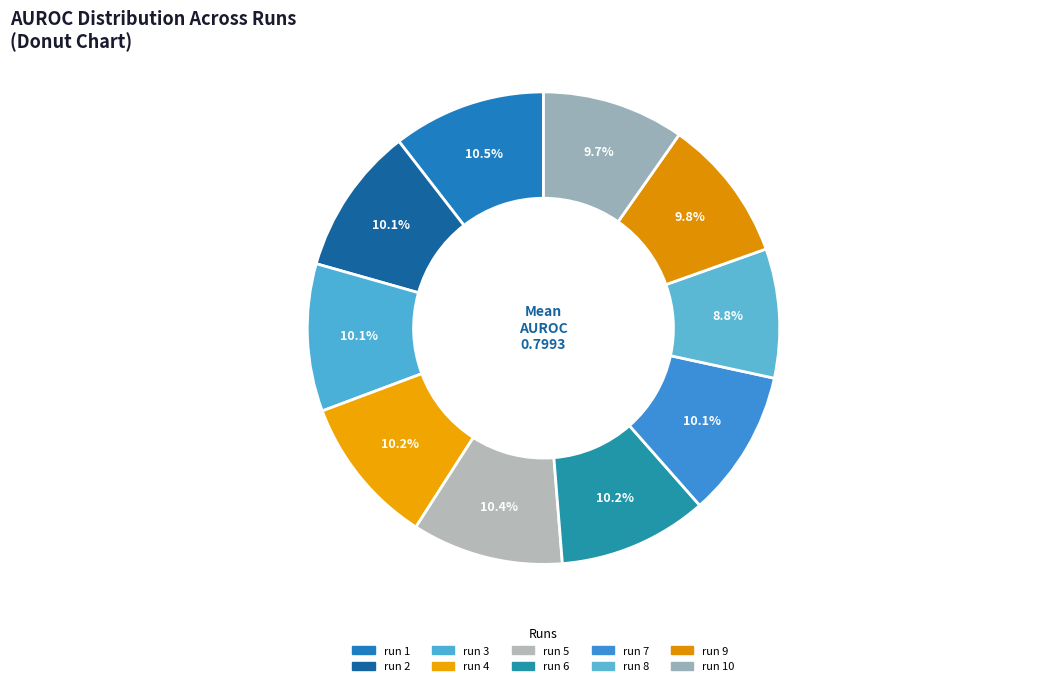

How many slices are in this pie chart?

10